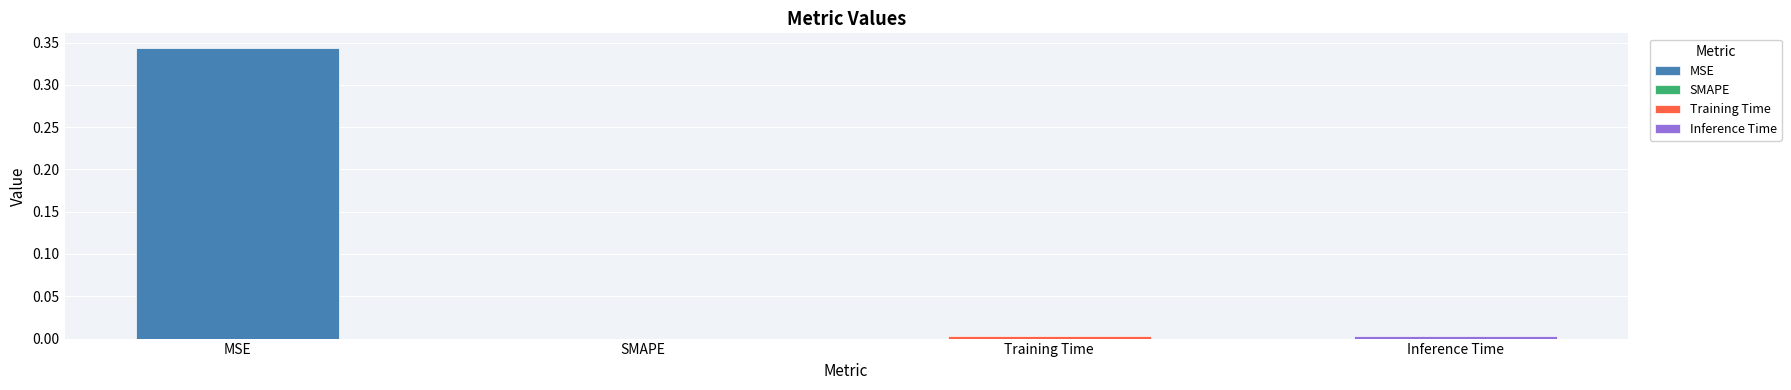

Is it true that the value at Training Time is 0.0?

True